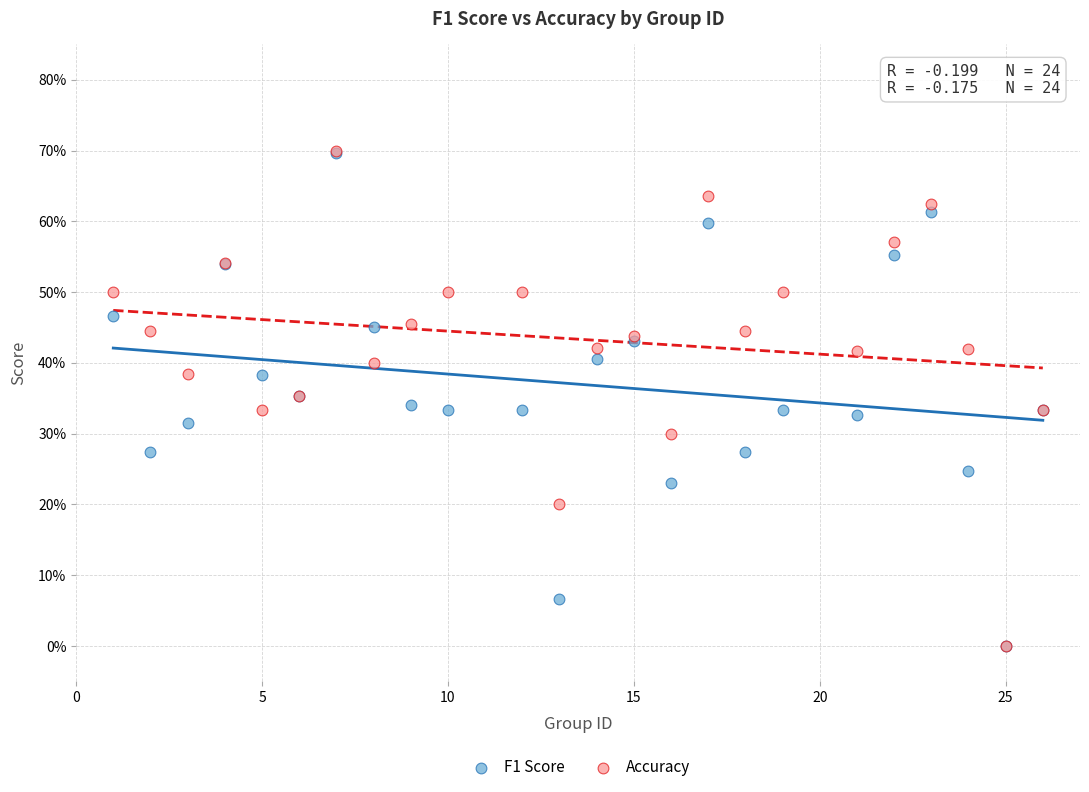

What are all the series names shown in the legend?

F1 Score, Accuracy